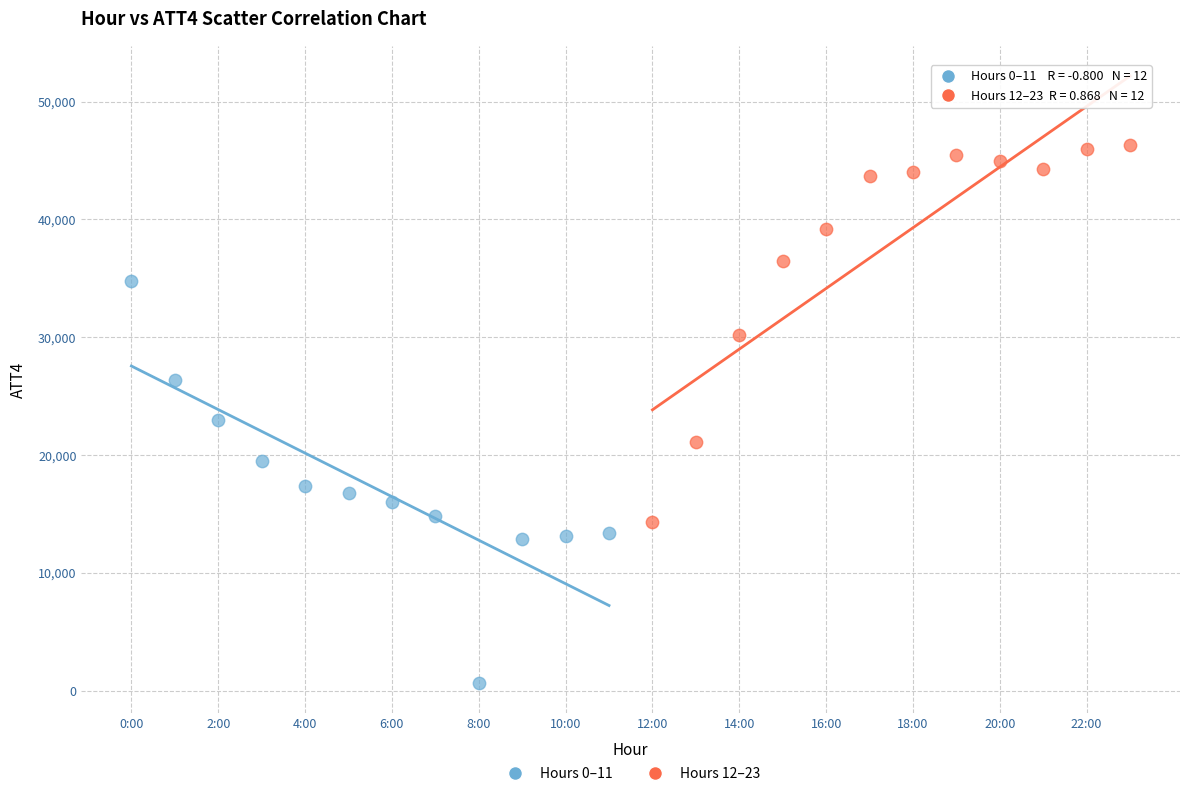

Which series reaches the maximum Y coordinate?

Hours 12–23